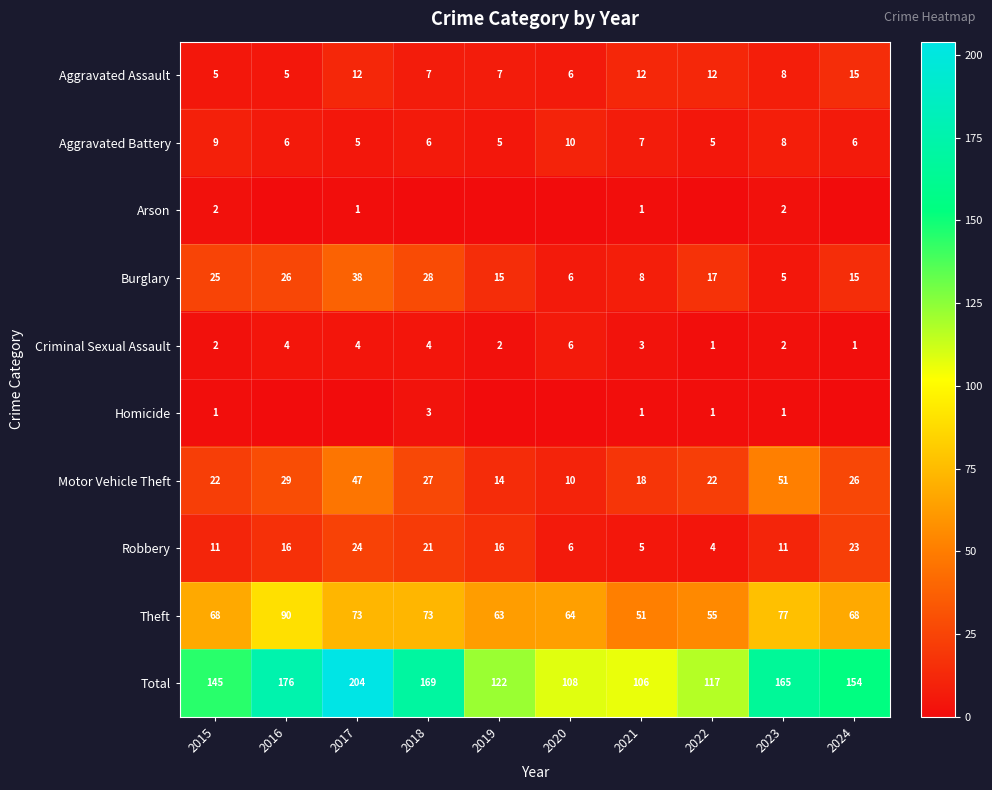

How many categories are shown in the chart?

10